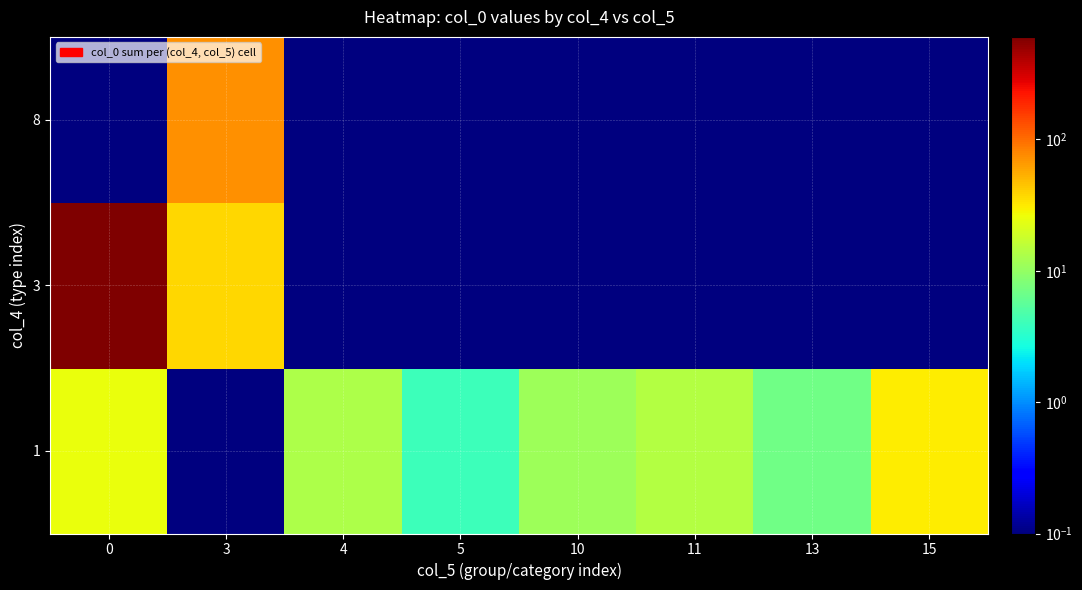

List the series in order of their peak value, lowest first.

1, 8, 3